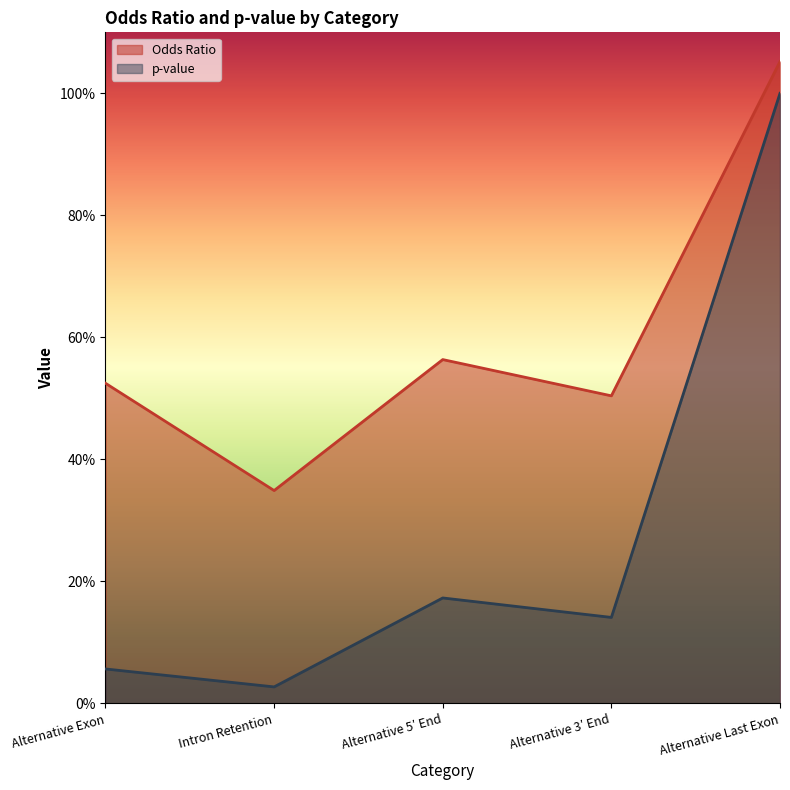

What position from the left is Alternative Exon?

1